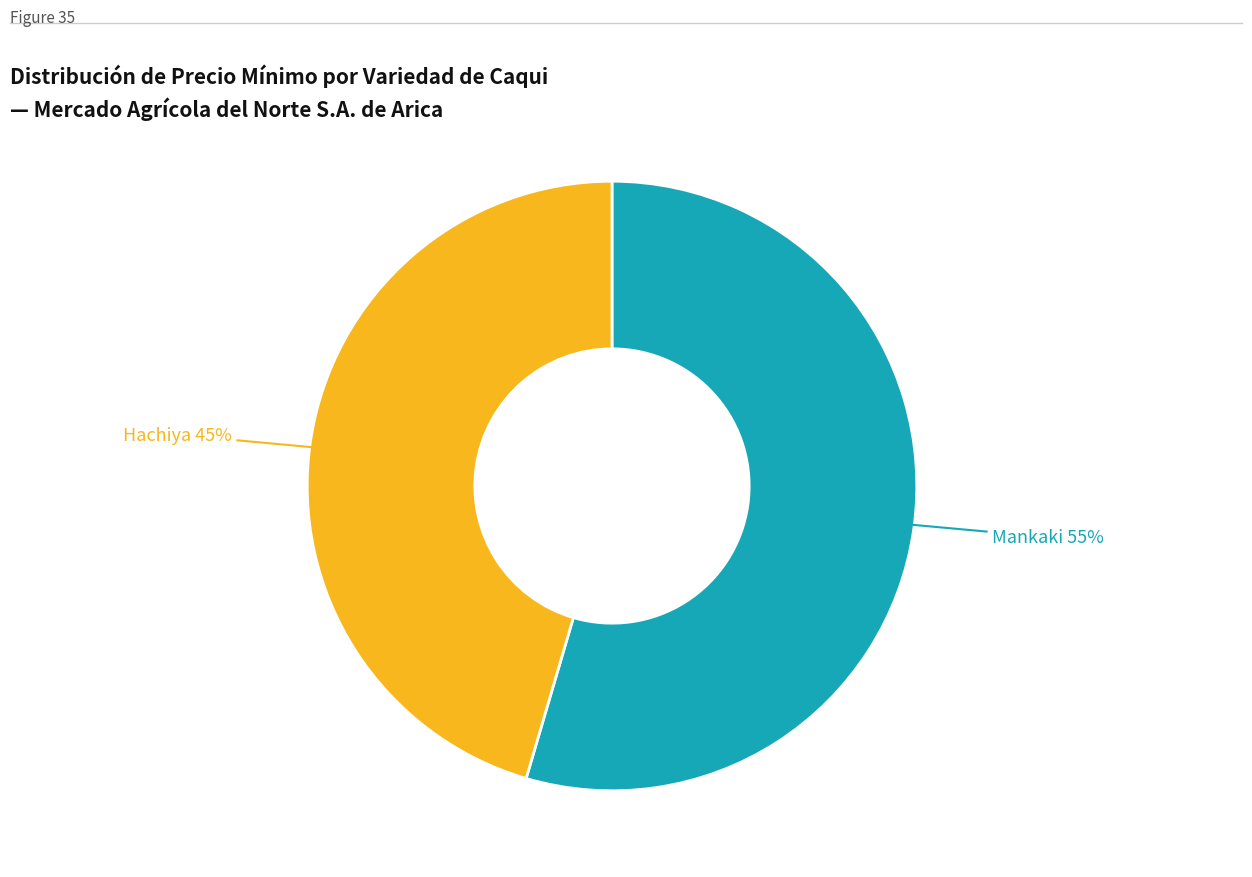

Is there a majority slice in this chart?

Yes